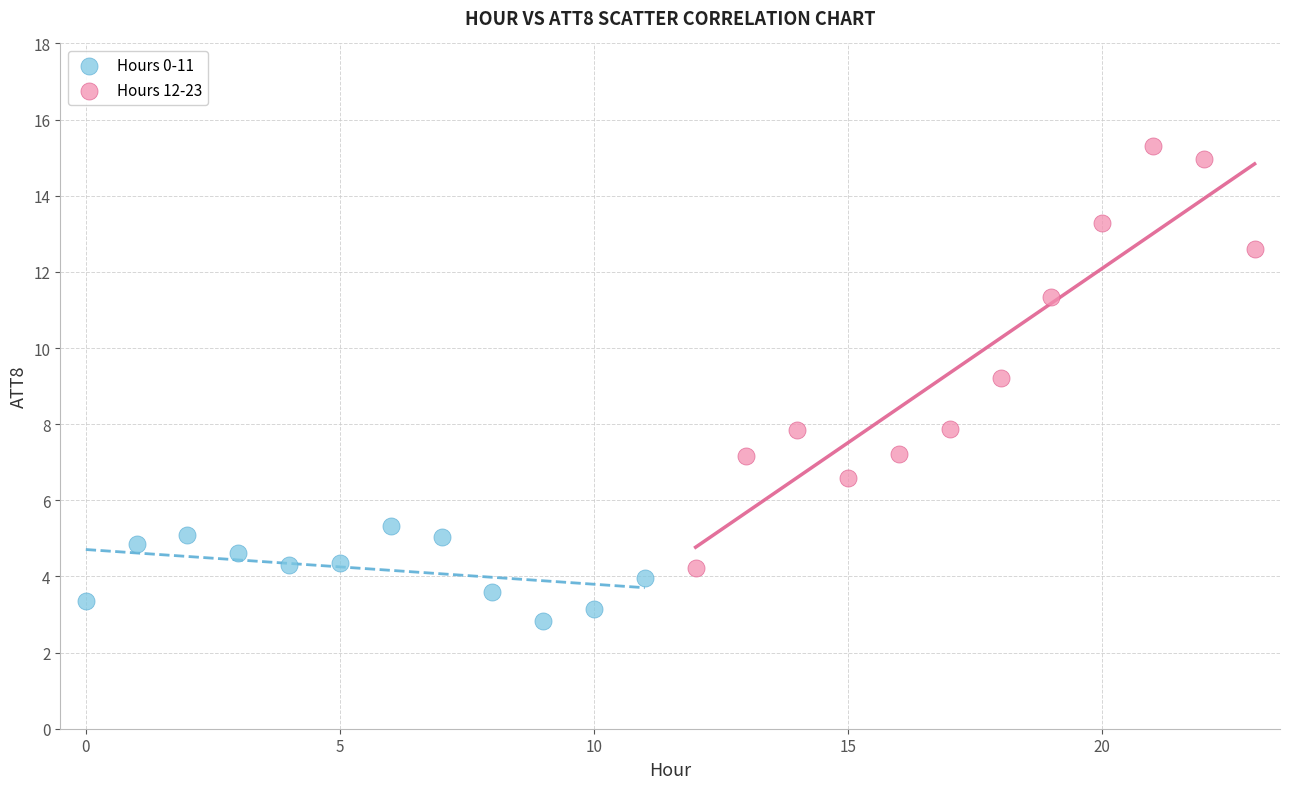

Which series has the widest spread of Y values?

Hours 12-23